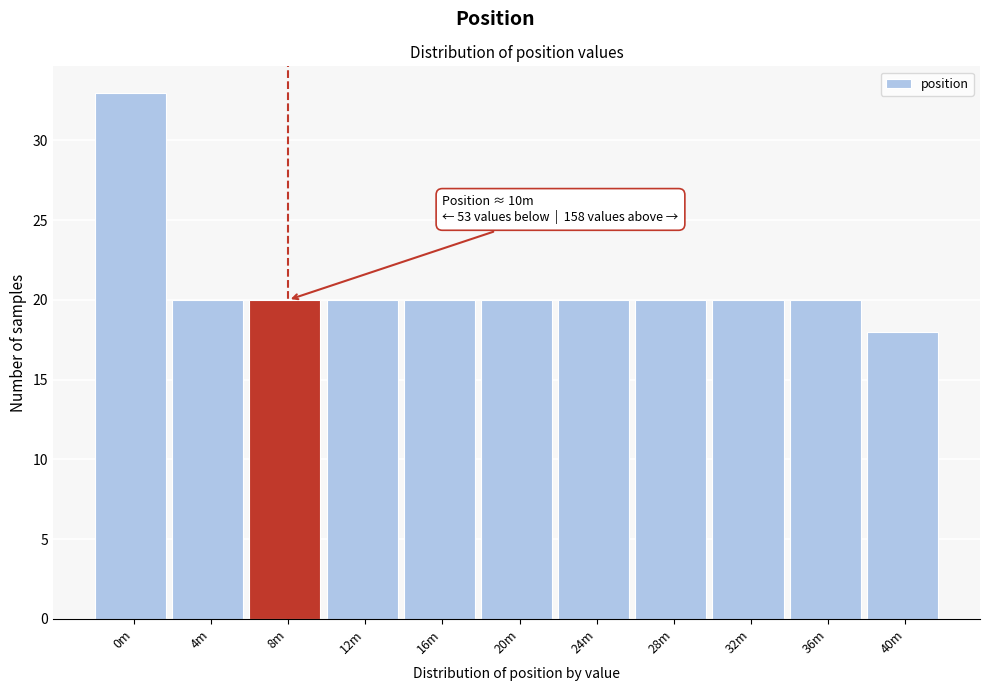

Reading left to right, what are all the values shown in this chart?

33	20	20	20	20	20	20	20	20	20	18